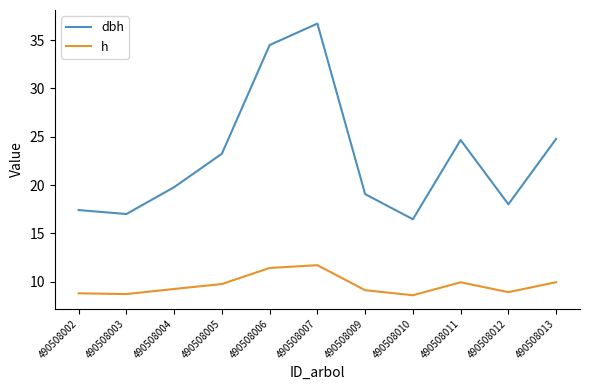

How many interior local peaks does the dbh series have?

2